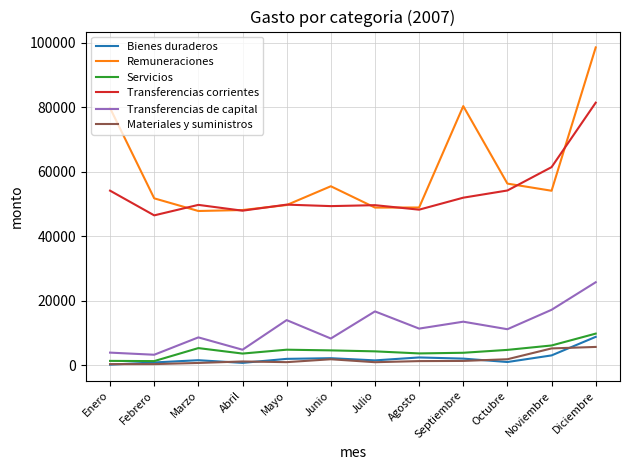

List the series in order of their peak value, highest first.

Remuneraciones, Transferencias corrientes, Transferencias de capital, Servicios, Bienes duraderos, Materiales y suministros